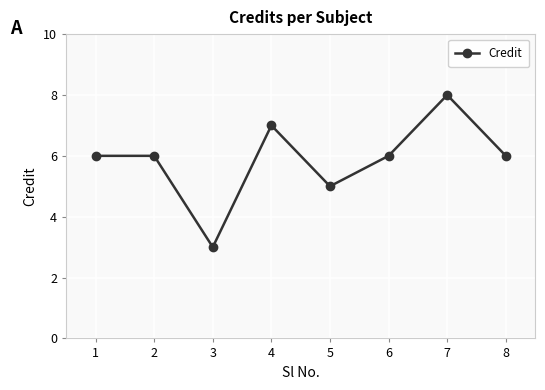

What value does the data have at 8?

6